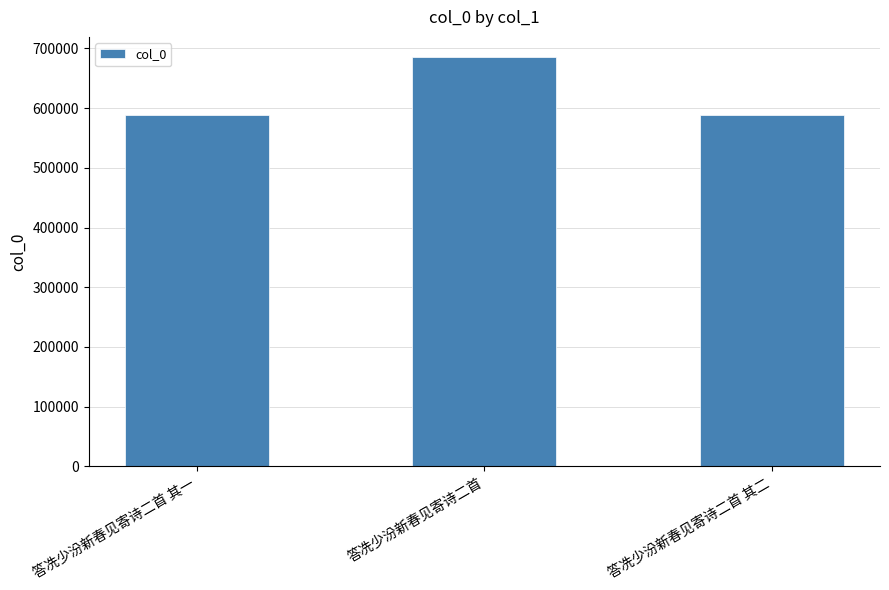

What is the difference between the maximum and minimum values?

96860